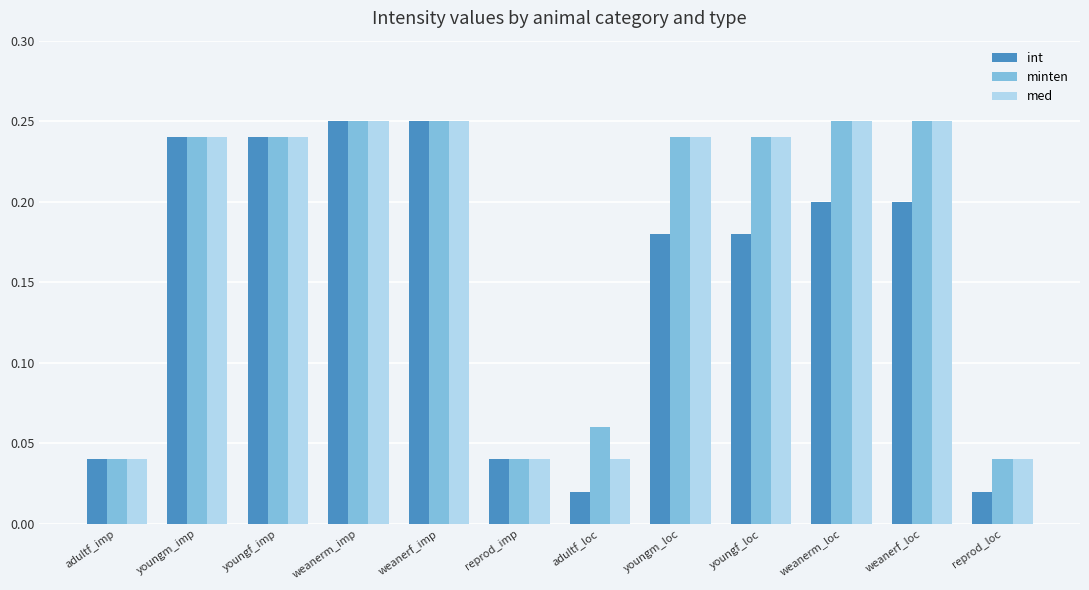

What is the sum of all int values?

1.9